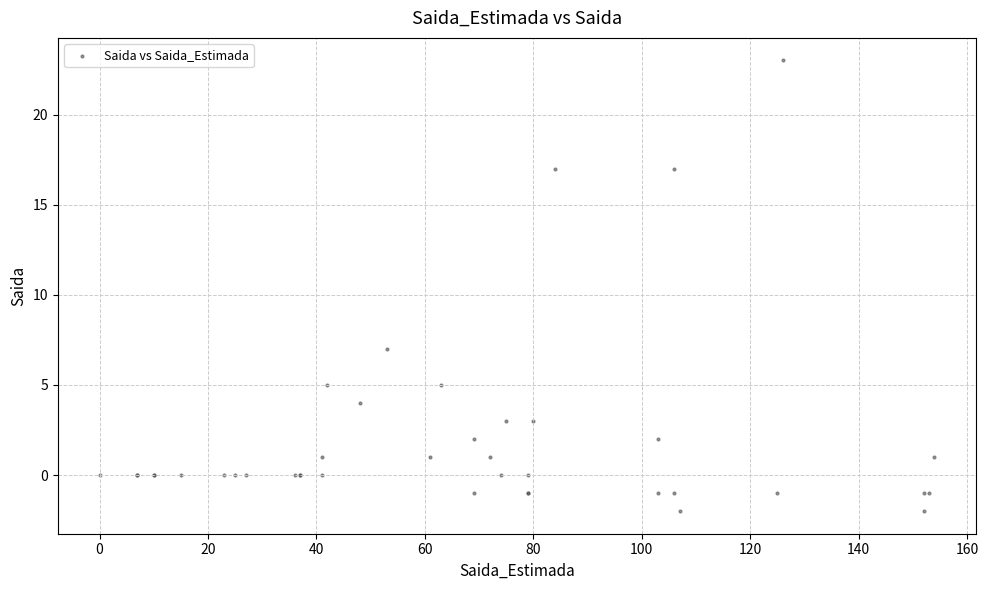

What Y value in the scatter plot is closest to 10?

7